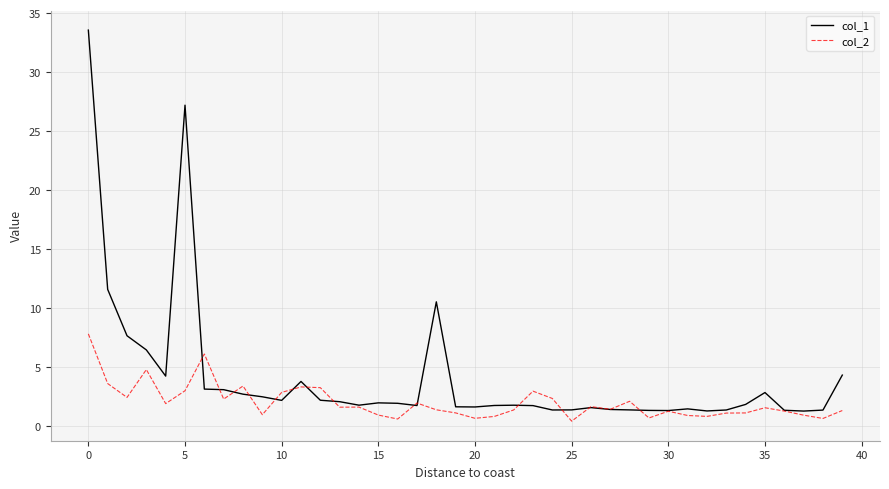

After their last crossing, which series has the higher values: col_1 or col_2?

col_1